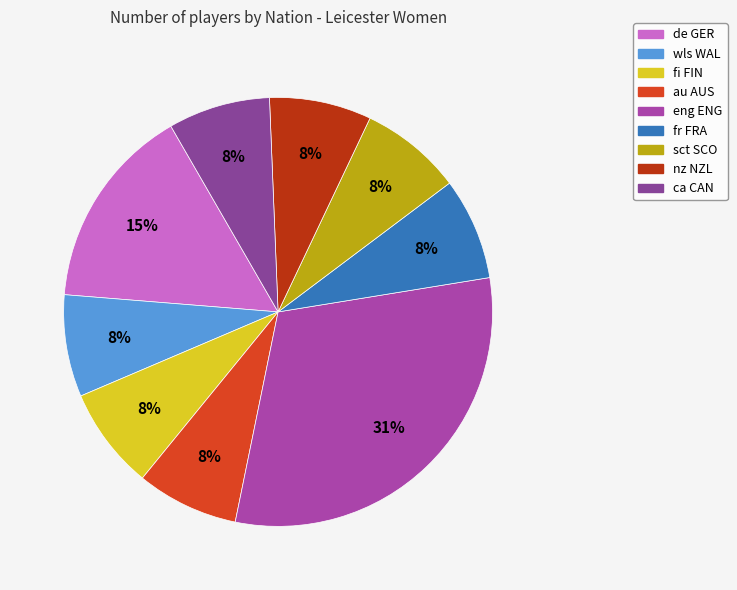

Combined, do nz NZL and eng ENG account for over 50%?

No